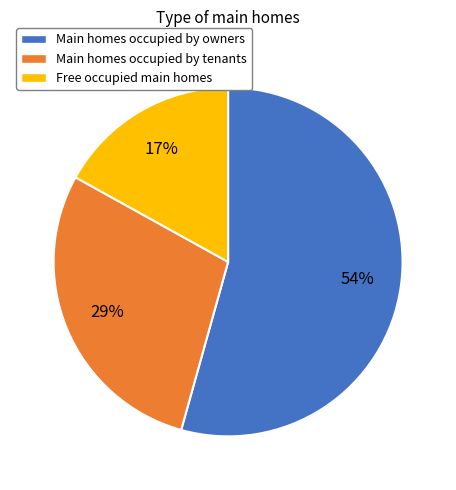

To the nearest percent, what is the difference between the largest and smallest slice percentages?

37%